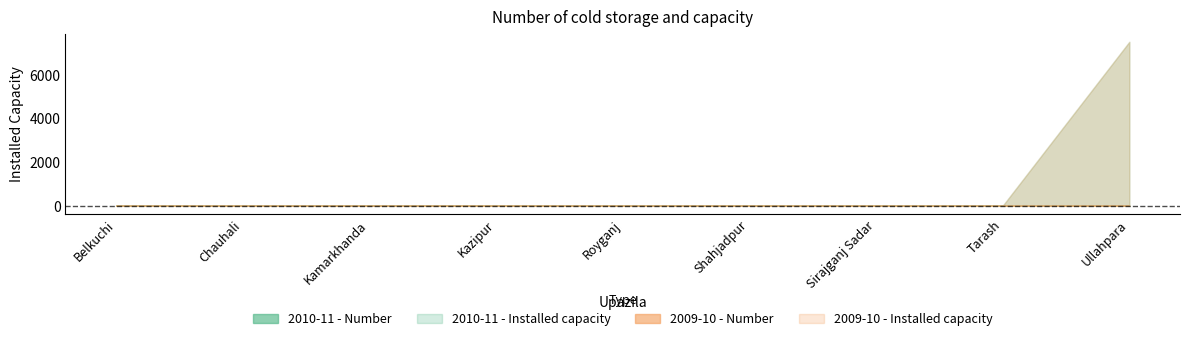

What is the difference between the maximum and minimum values in the 2010-11 - Installed capacity series?

7500